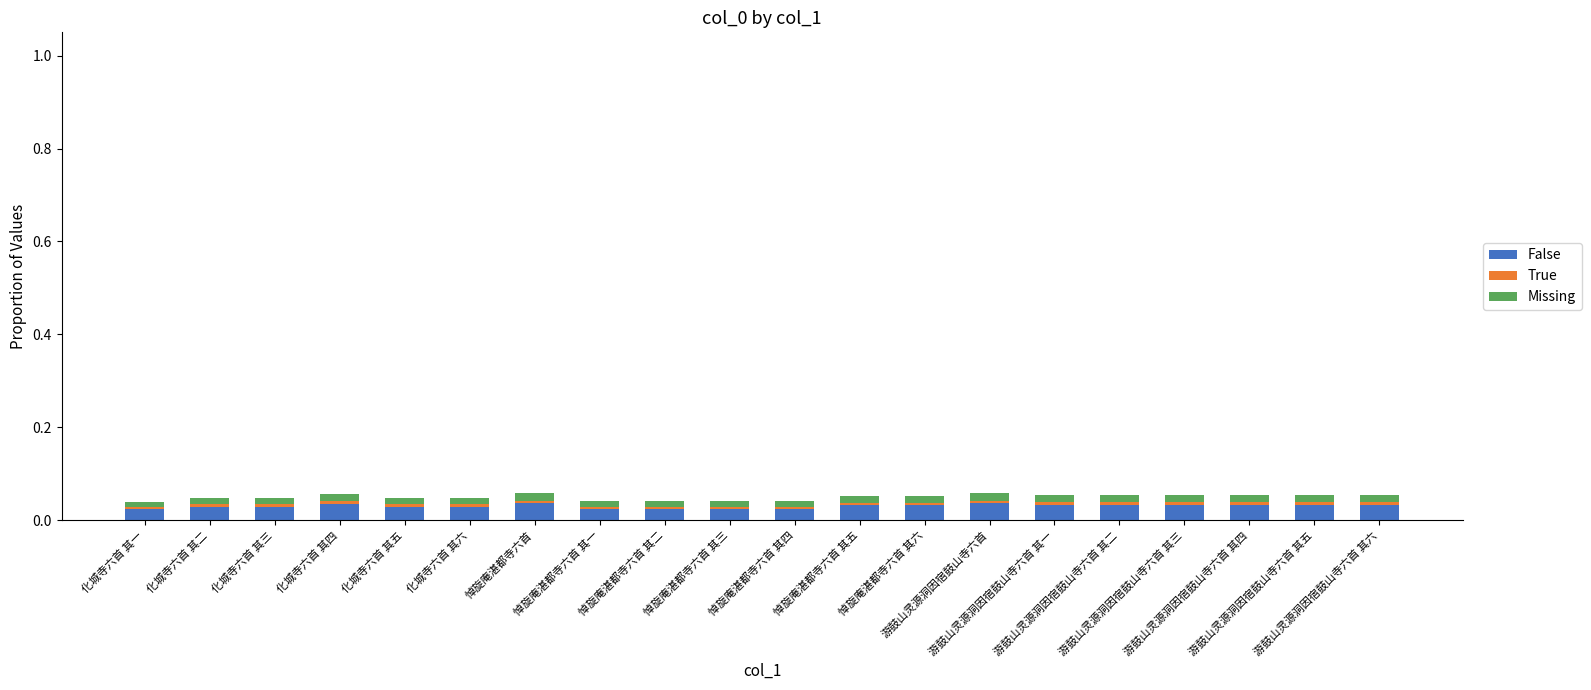

What is the sum of all False values?

0.6